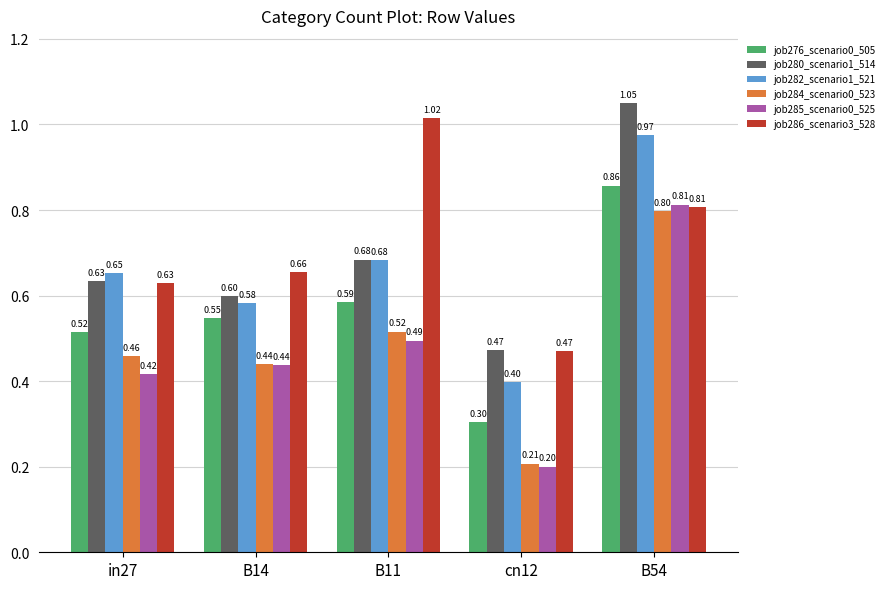

What position from the left is B11?

3